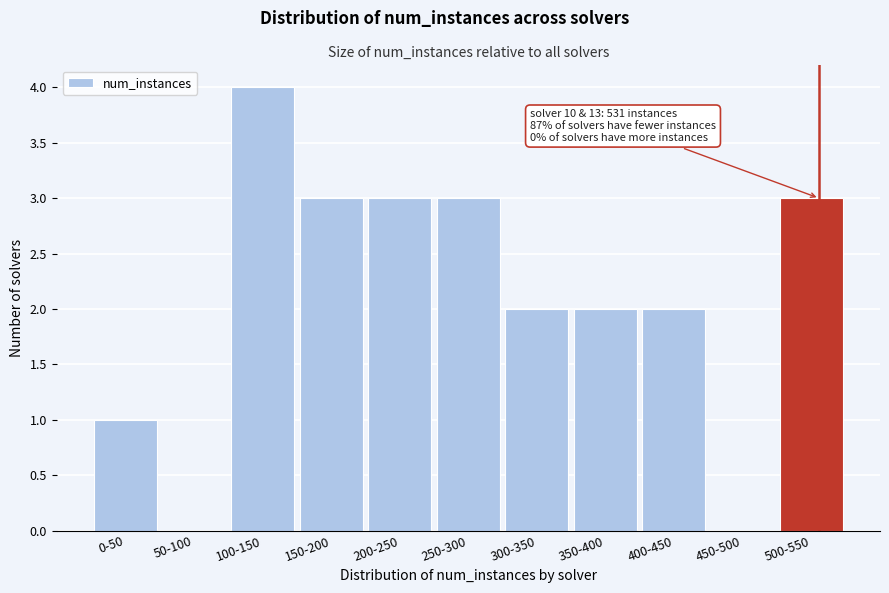

Reading left to right, extract all data points from this chart.

0-50=1	50-100=0	100-150=4	150-200=3	200-250=3	250-300=3	300-350=2	350-400=2	400-450=2	450-500=0	500-550=3